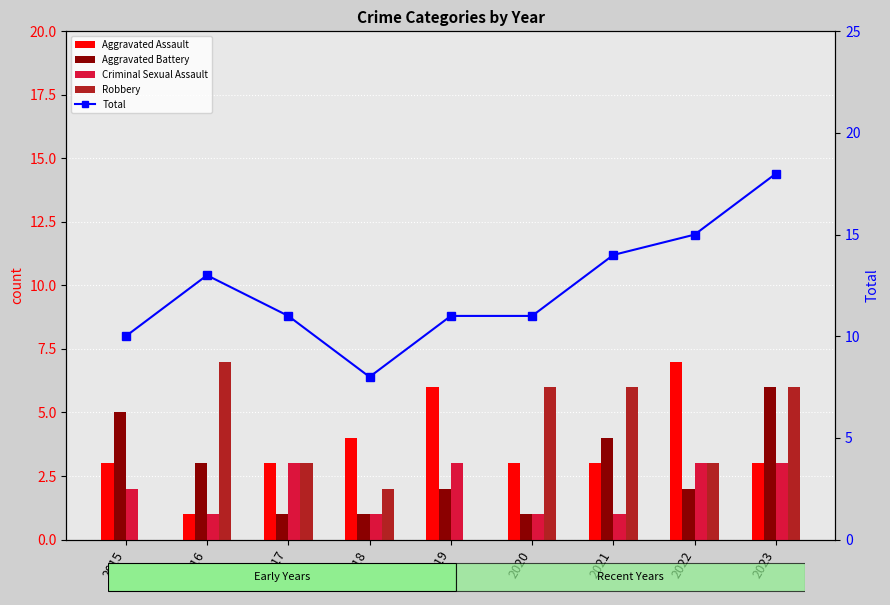

What is the difference between the Criminal Sexual Assault values at 2021 and 2023?

2